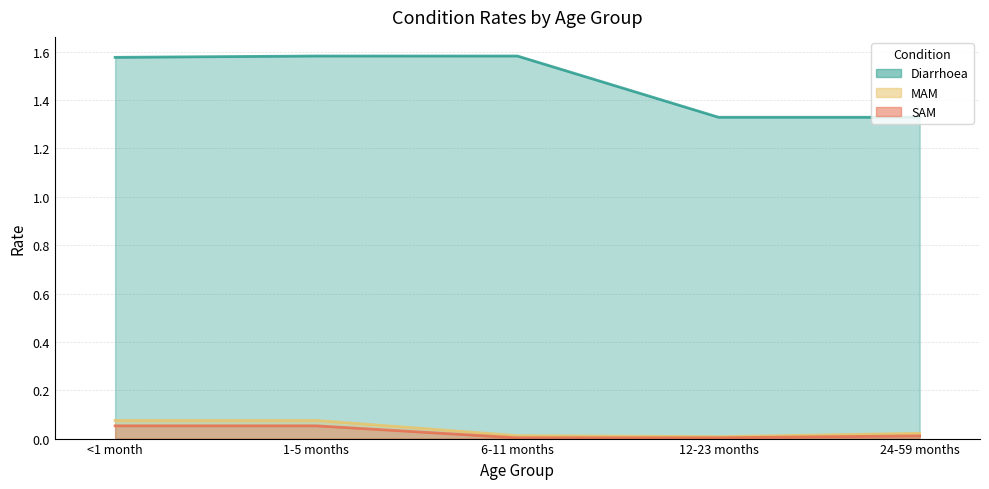

Which has a higher value, 12-23 months or <1 month?

<1 month